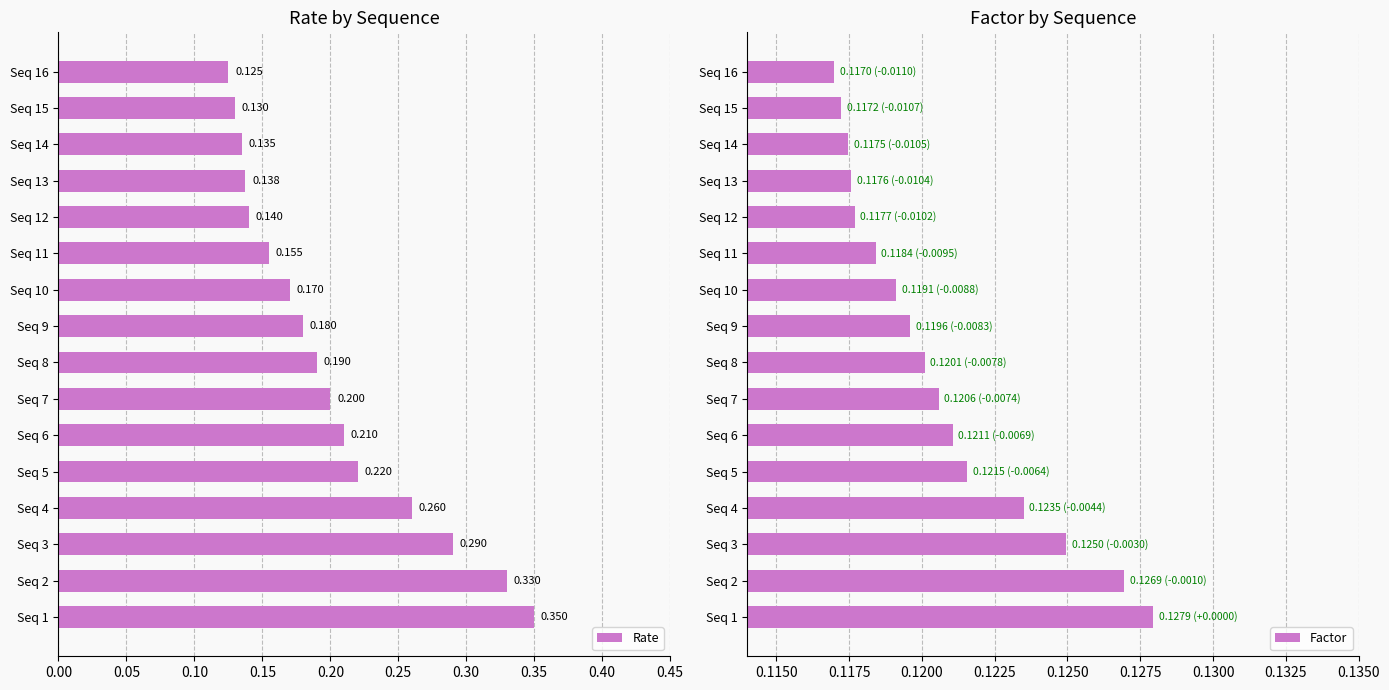

Is it true that Factor equals 0.2 at Seq 16?

False